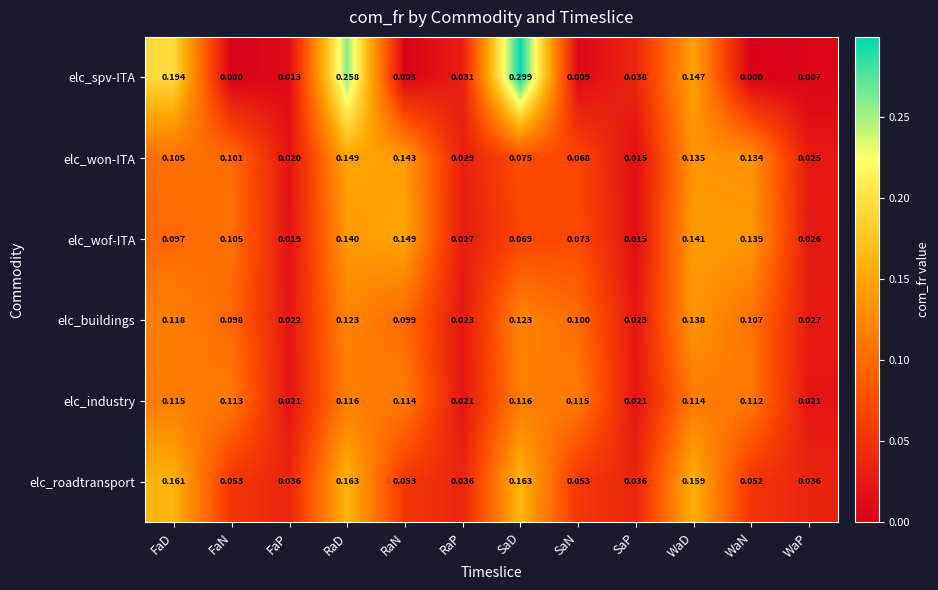

Which label corresponds to the largest value in the chart?

SaD